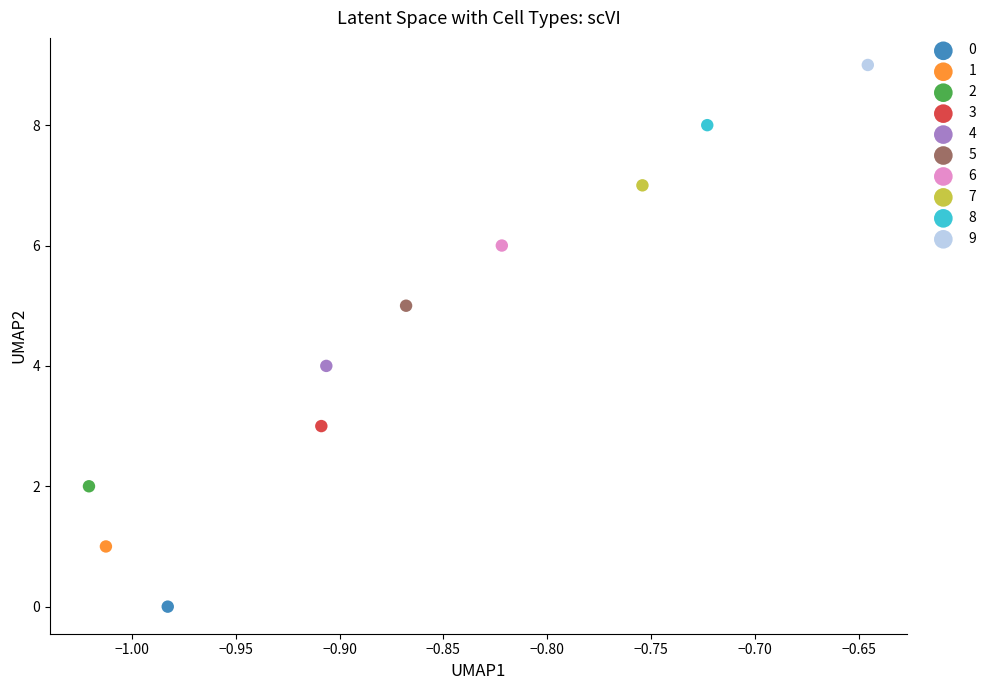

Which series reaches the maximum Y coordinate?

9